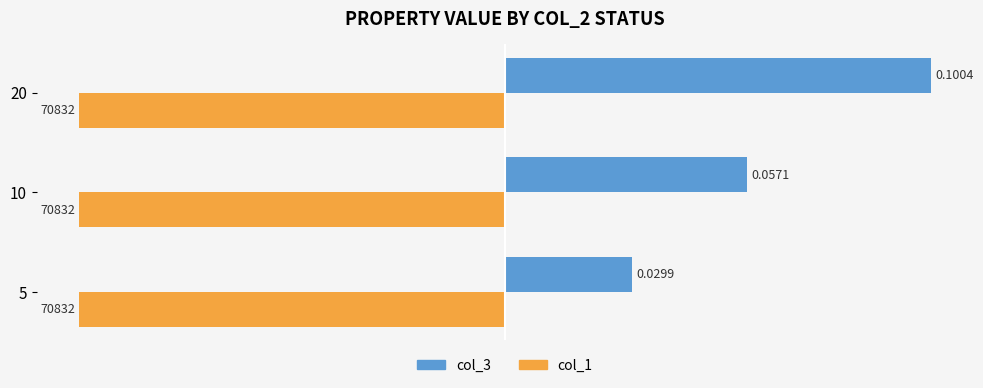

Rank the series by their average value, from highest to lowest.

col_3, col_1